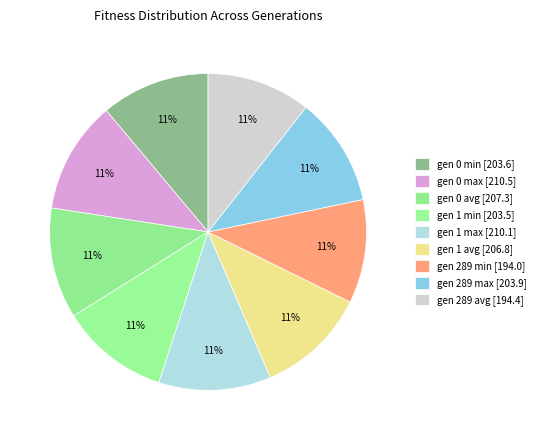

What is the total percentage of gen 0 avg and gen 0 max?

22.8%